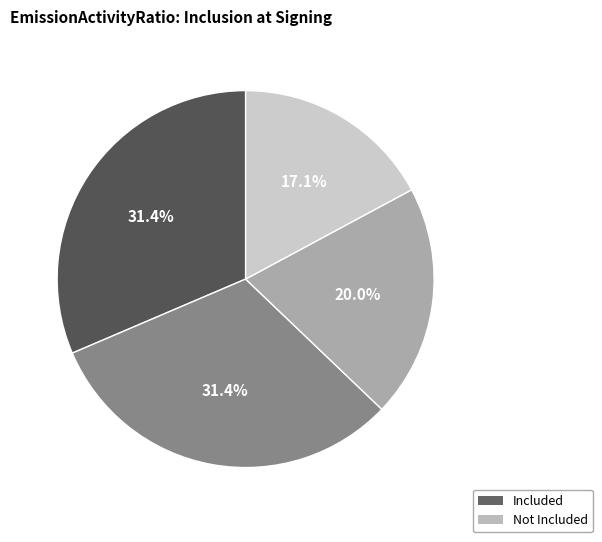

Is there a majority slice in this chart?

No